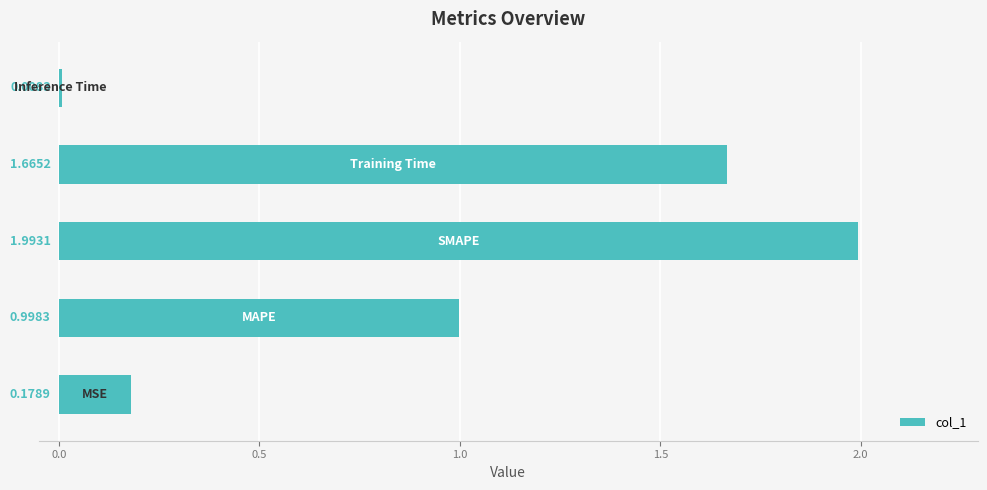

What is the average value?

1.0